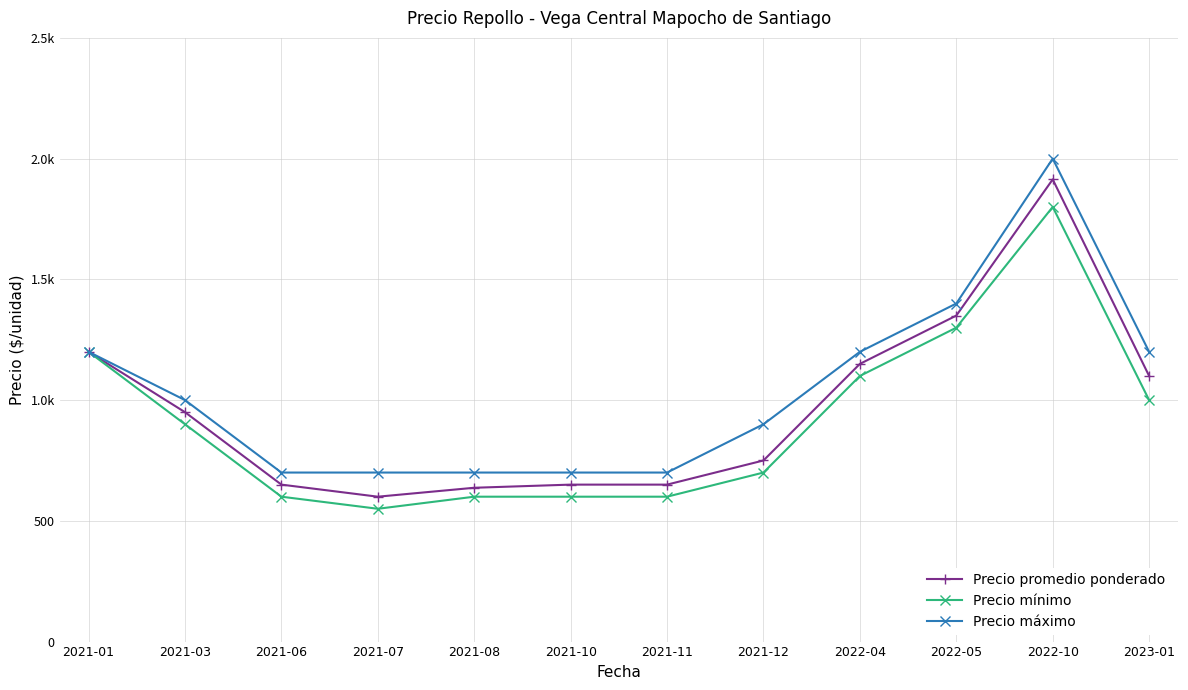

What is the total value across all series at 2022-04?

3450